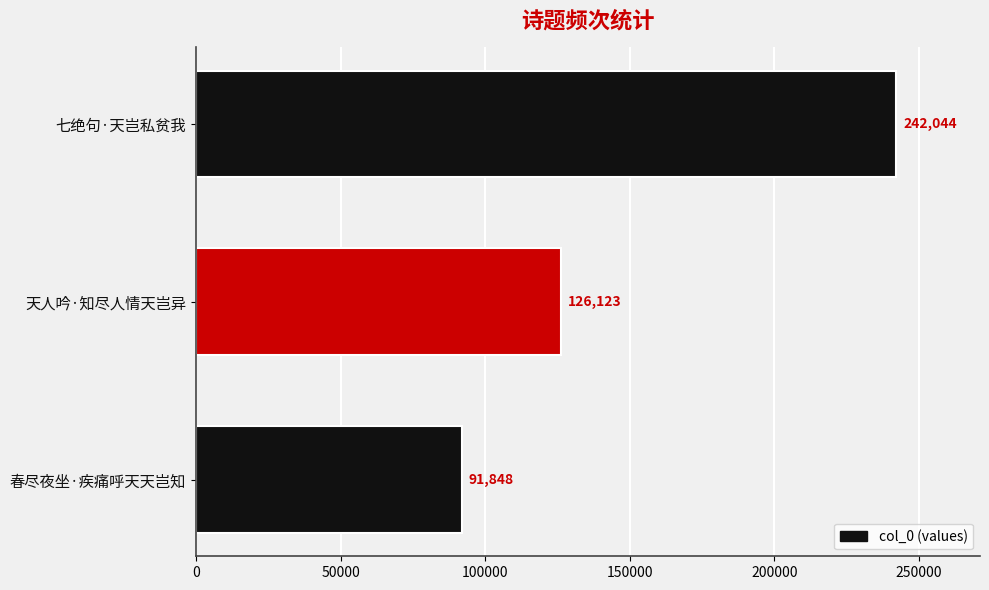

What is the ratio of the value at 七绝句·天岂私贫我 to the value at 天人吟·知尽人情天岂异?

1.9